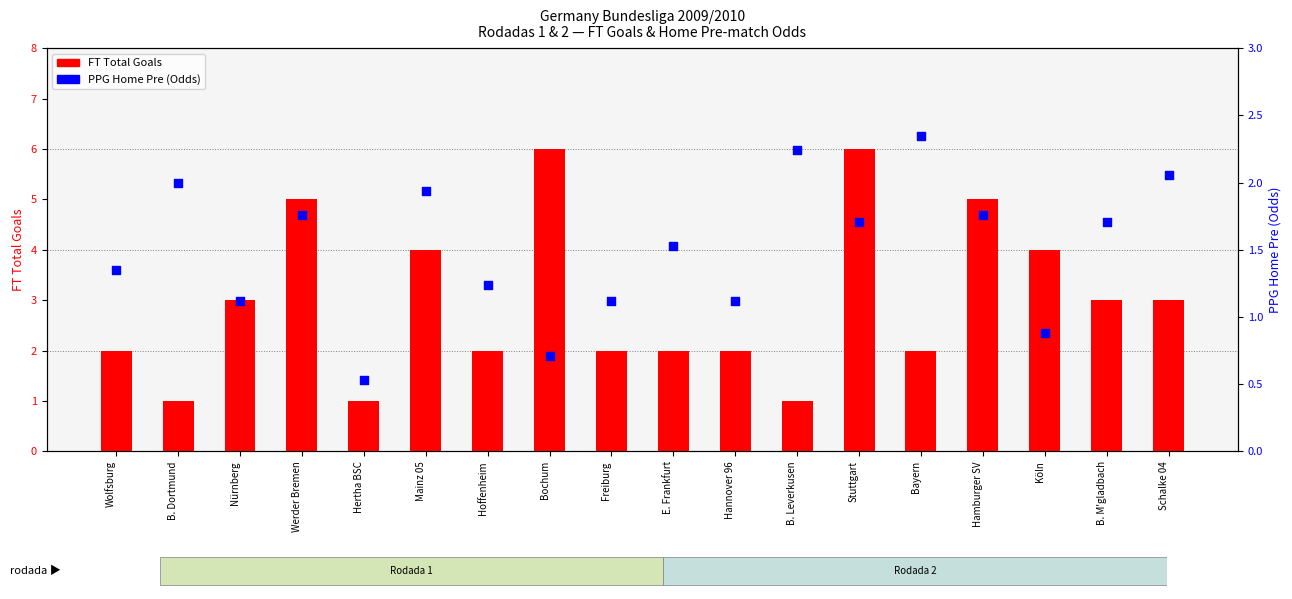

What is the total value across all series at Nürnberg?

4.1